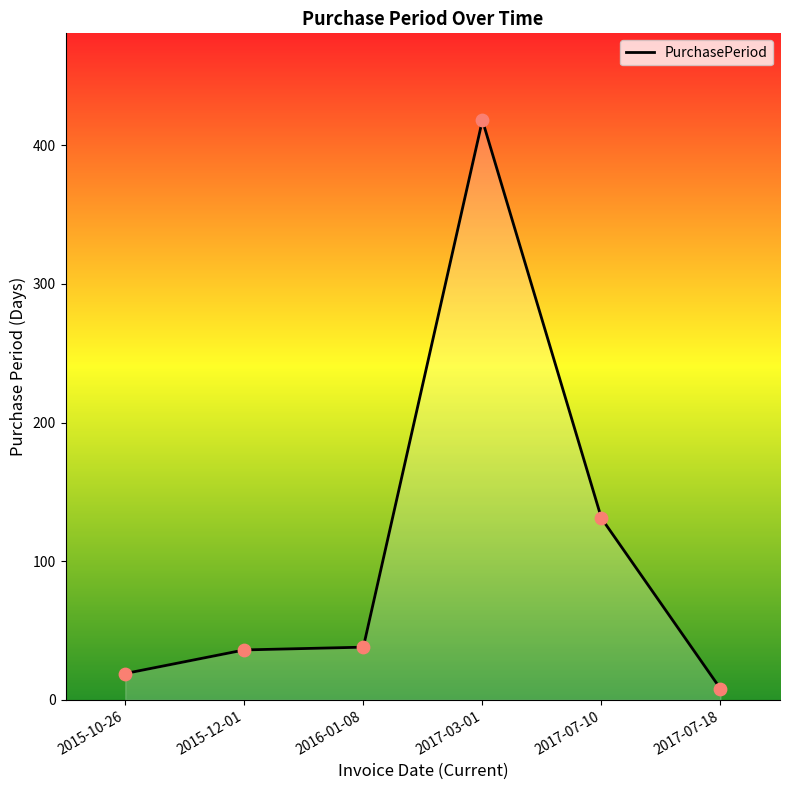

What is the ratio of the value at 2017-07-18 to the value at 2017-07-10?

0.1